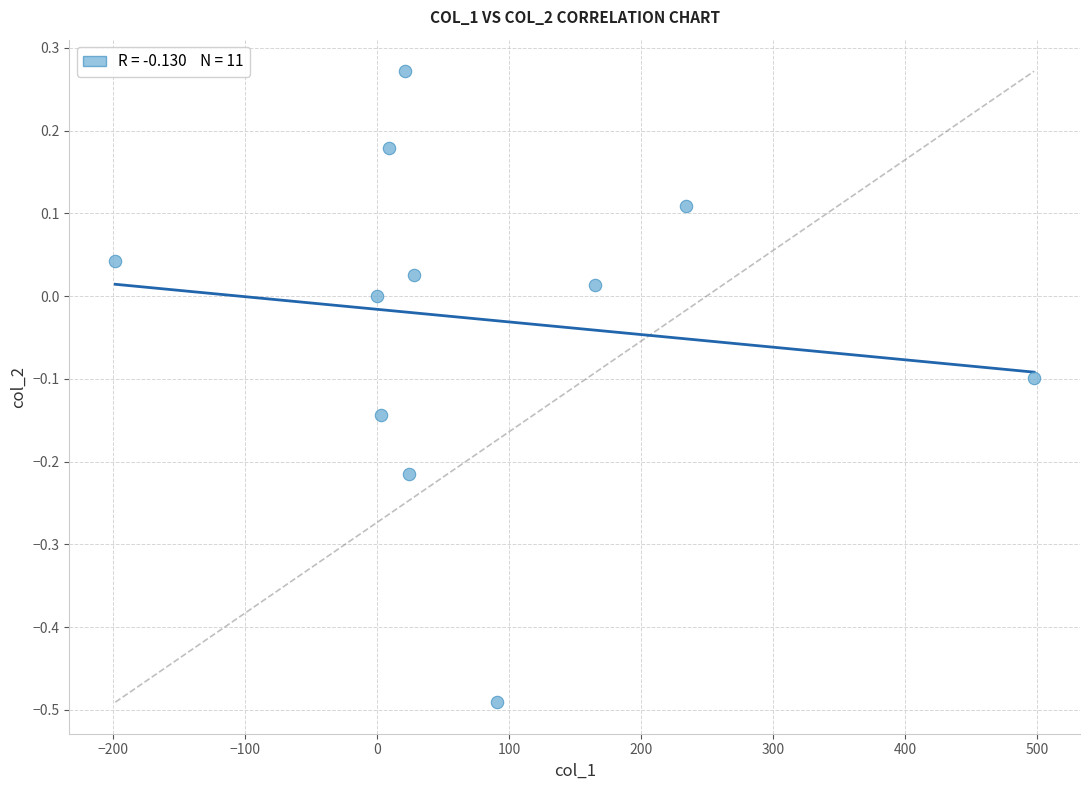

What is the average X value?

79.5